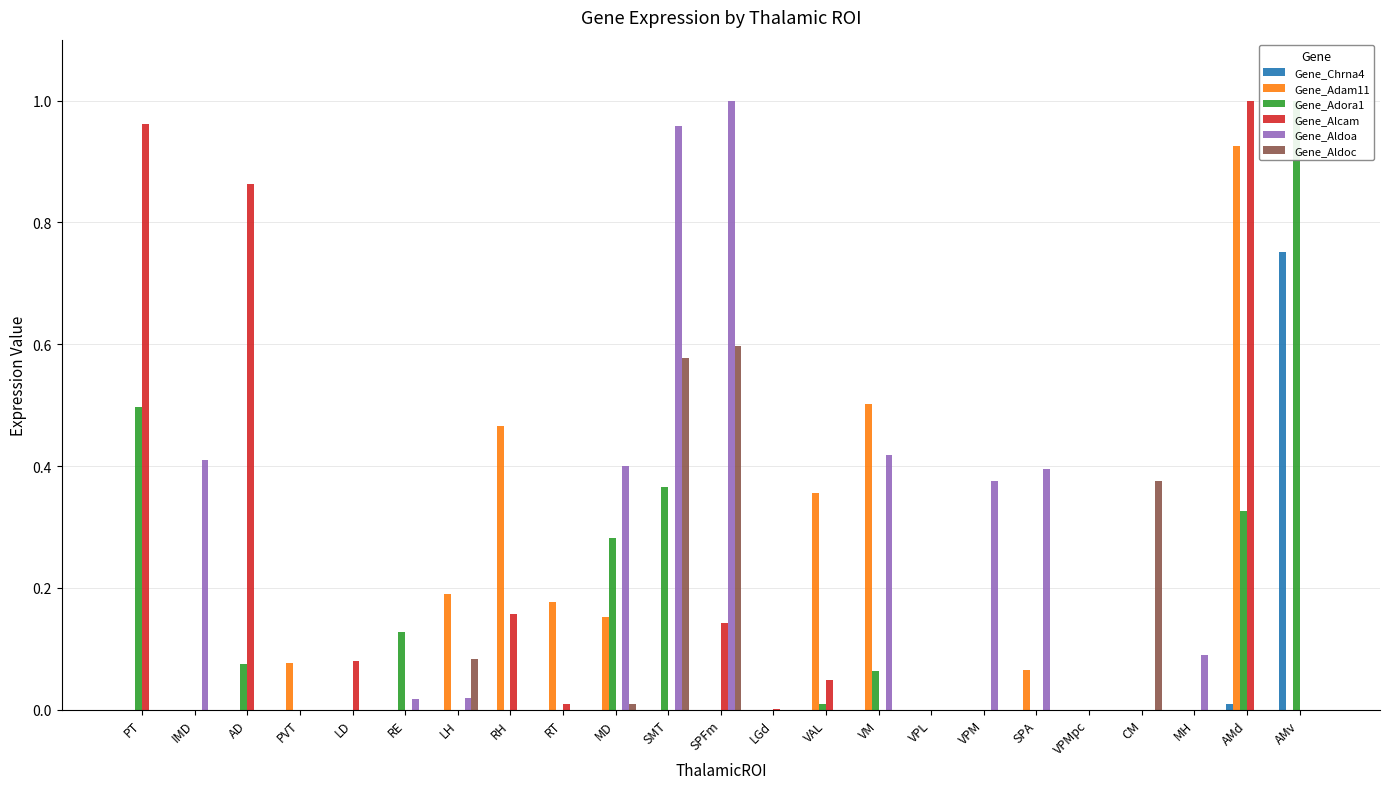

How many positive values does the Gene_Alcam series have?

9